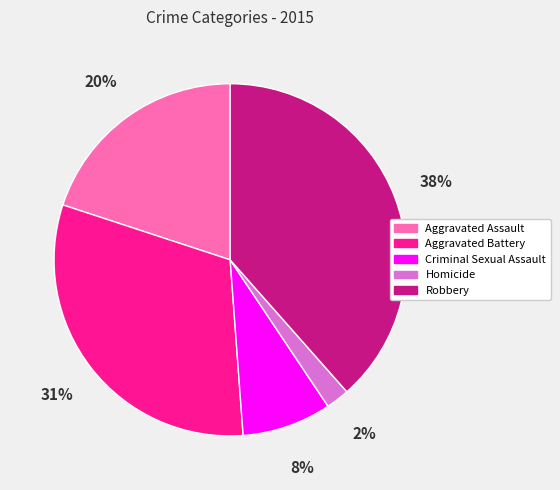

Rank the categories by value from lowest to highest.

Homicide, Criminal Sexual Assault, Aggravated Assault, Aggravated Battery, Robbery